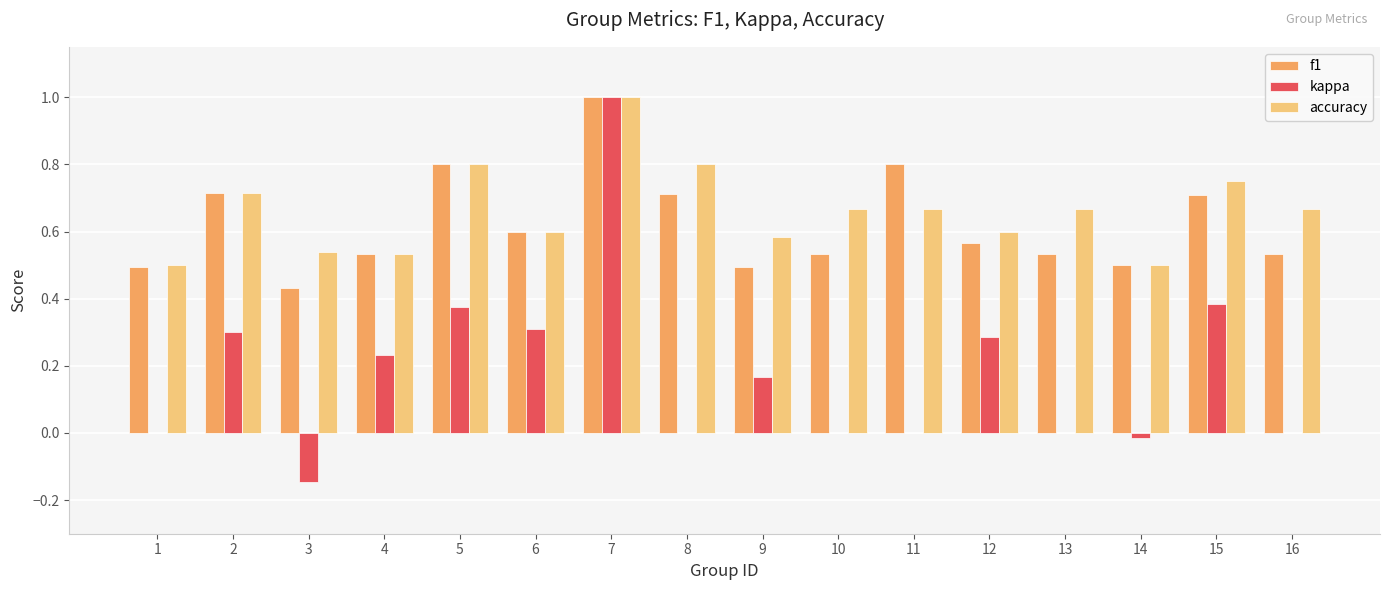

What is the sum of all f1 values?

10.0